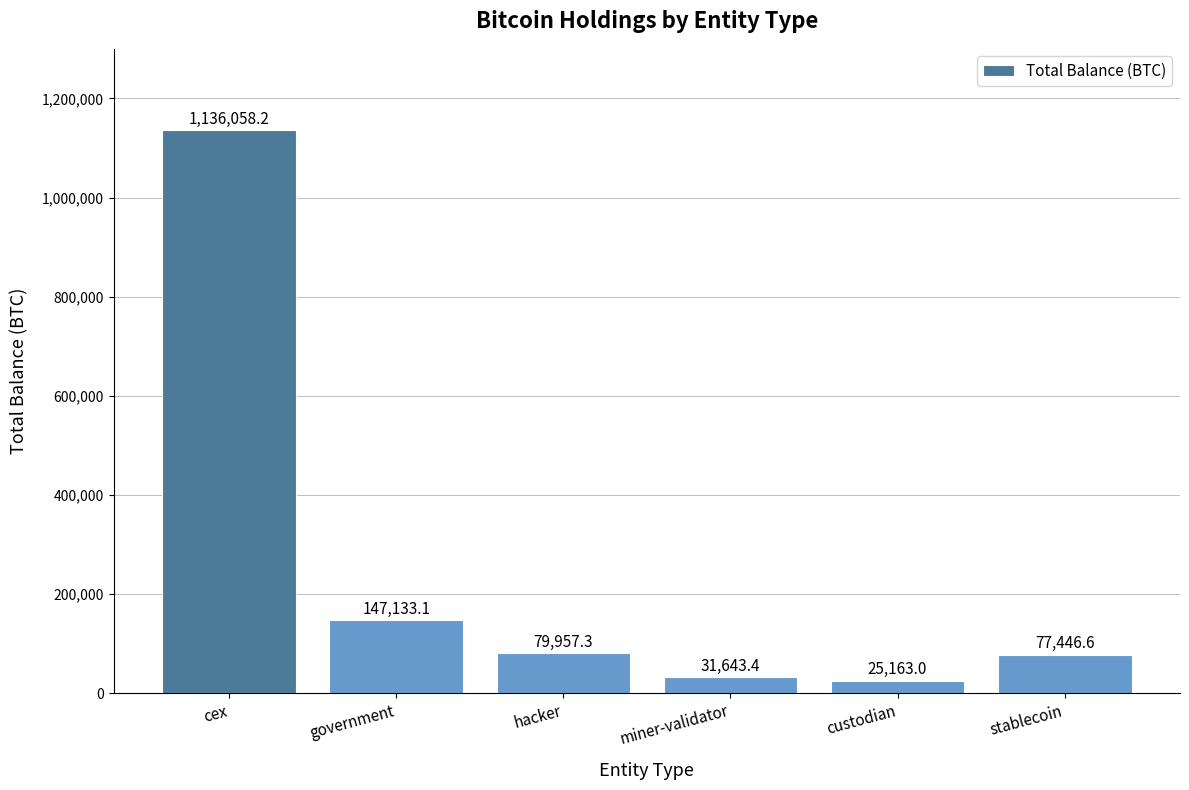

Where is the data nearest to the value 580610?

government